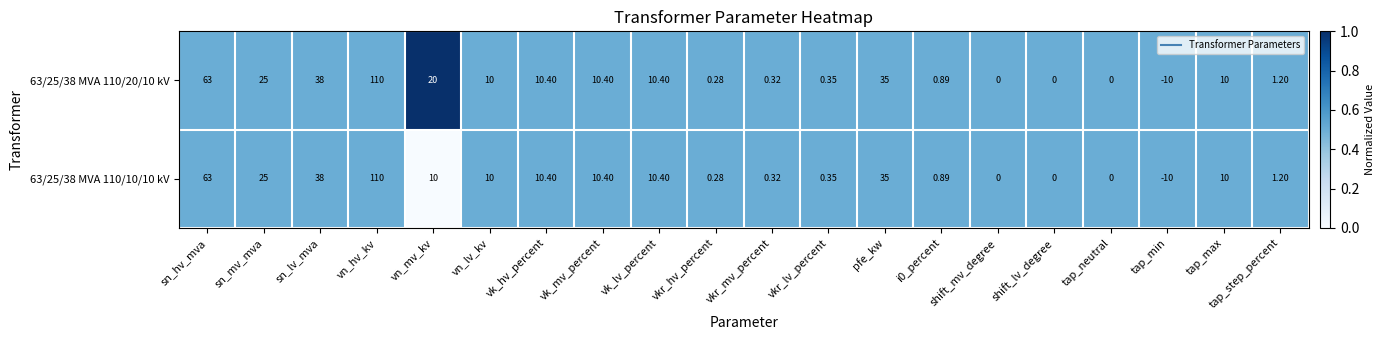

Where does the 63/25/38 MVA 110/20/10 kV series first go above 10?

sn_hv_mva